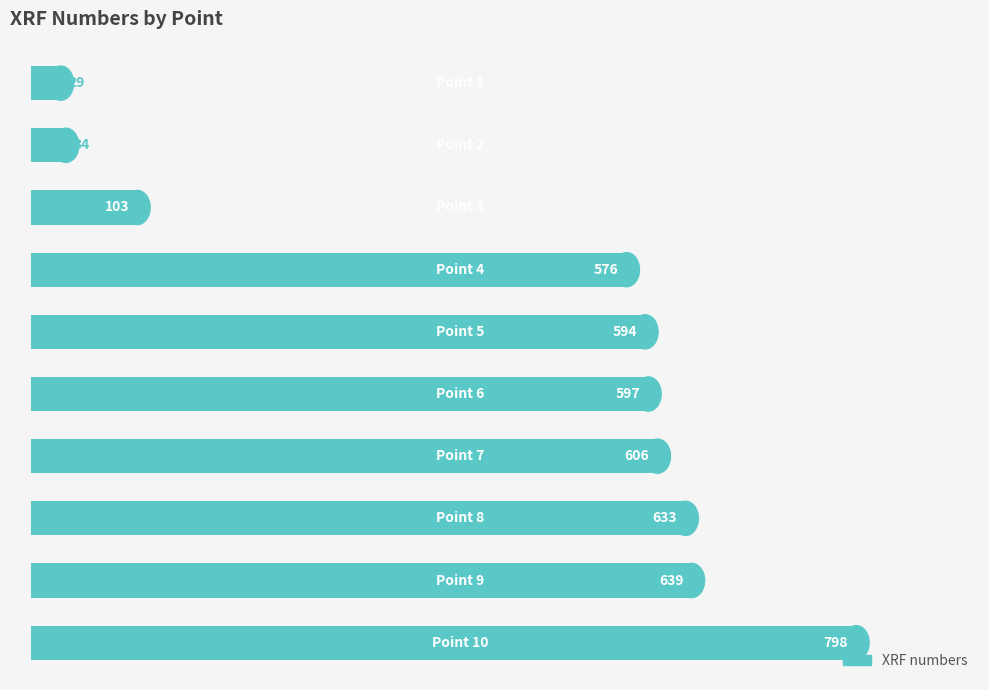

What is the maximum value shown in the chart?

798